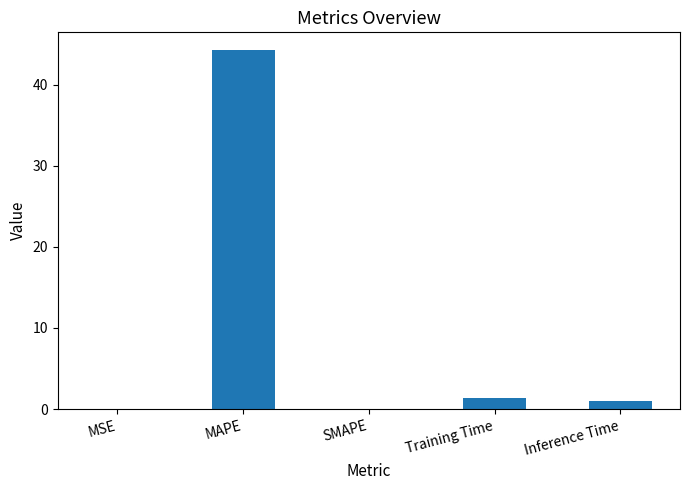

True or false: the data shows -17.6 at SMAPE.

False